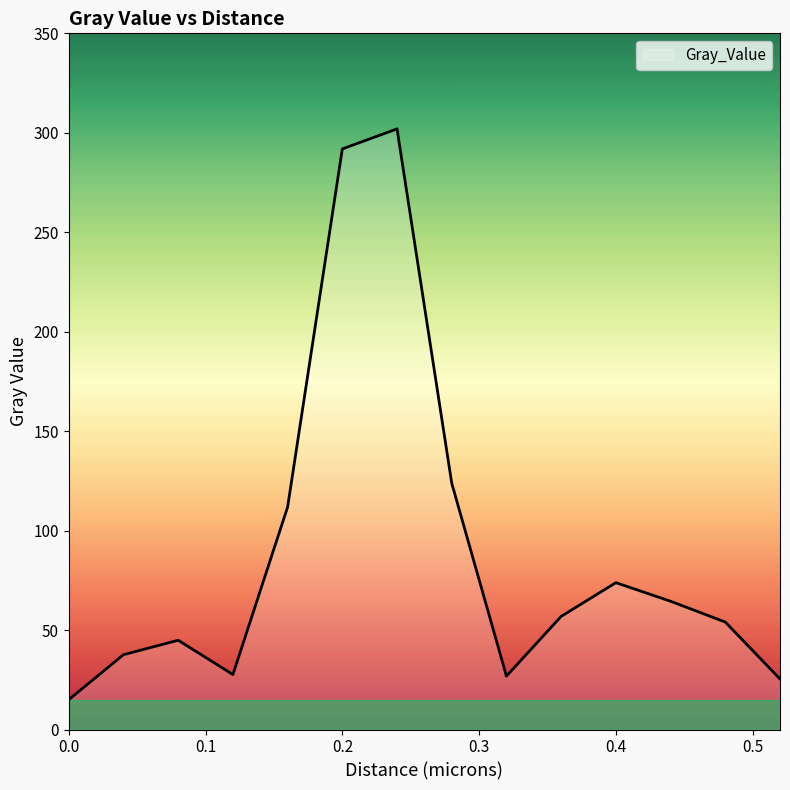

What is the difference between the maximum and minimum values?

287.0